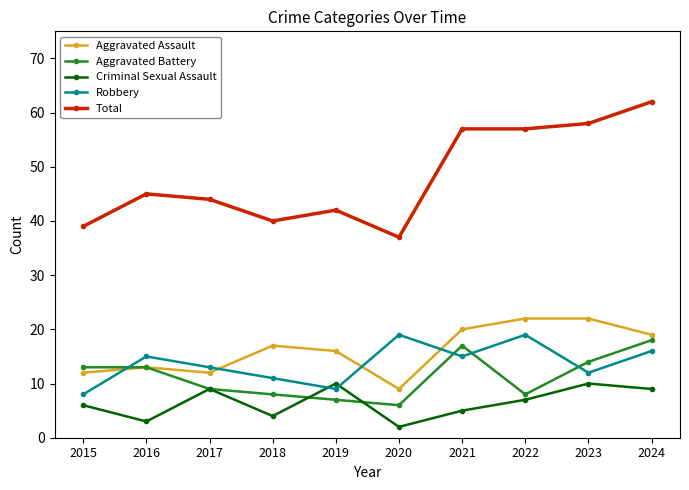

At which category does the chart reach its peak across all series?

2024